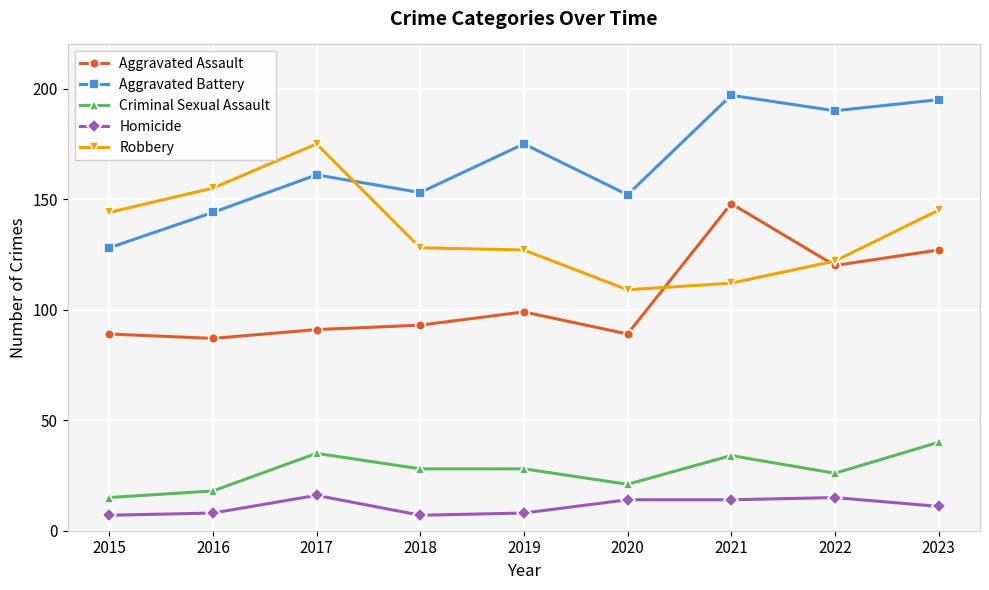

Between which two adjacent categories do Aggravated Battery and Robbery first intersect?

2017 and 2018